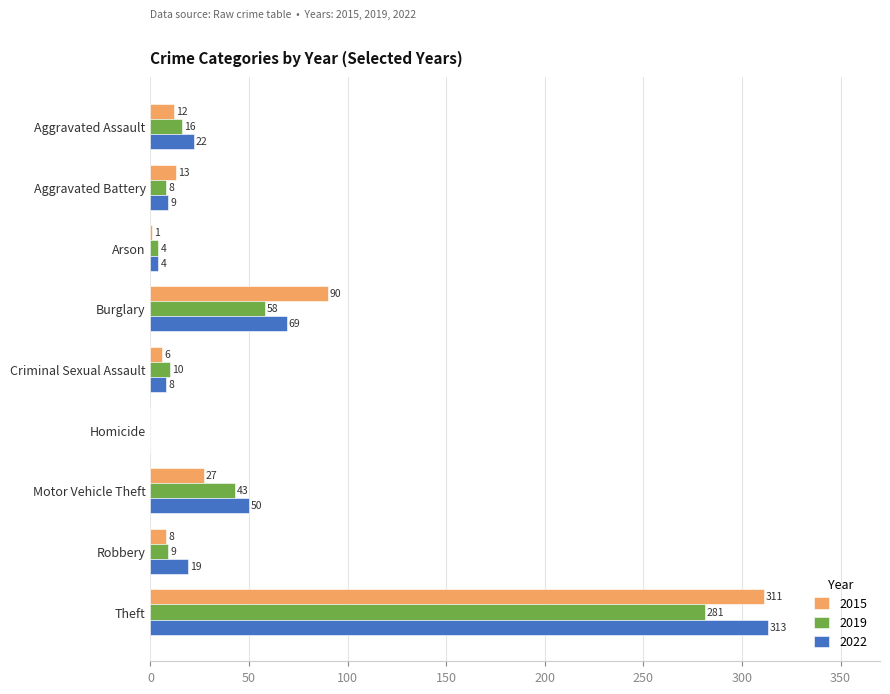

What is the greatest value displayed?

313